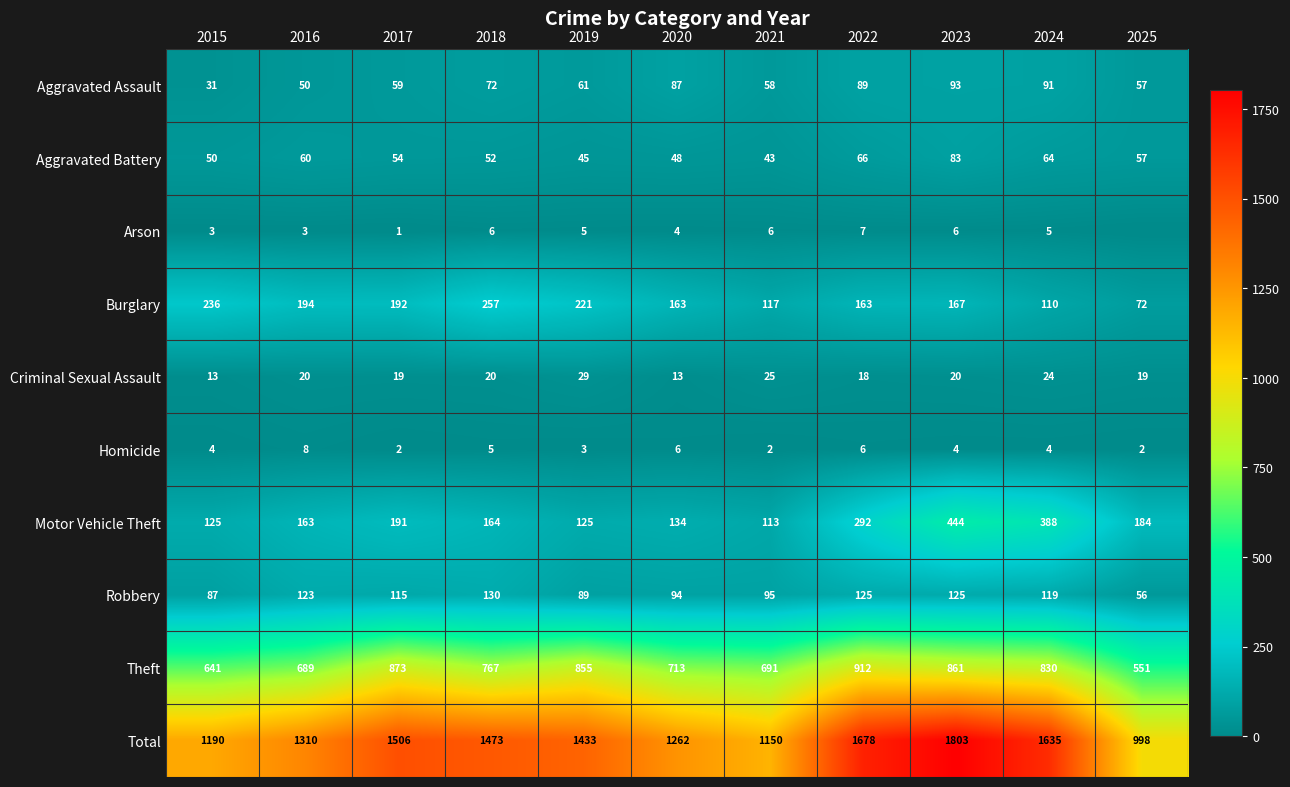

True or false: Theft has a value of 1017 at 2018.

False